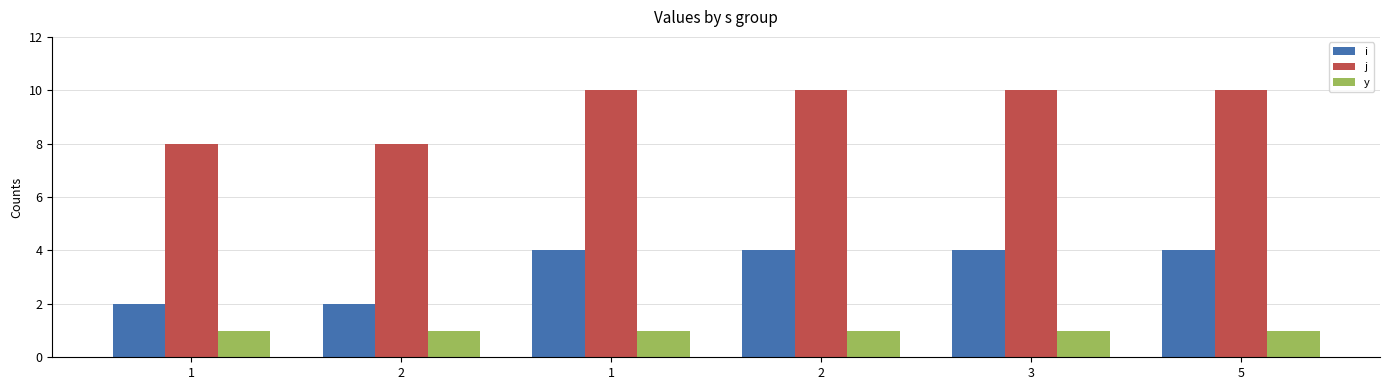

Reading right to left, transcribe all the data shown in this chart.

i: 4	4	4	4	2	2
j: 10	10	10	10	8	8
y: 1	1	1	1	1	1